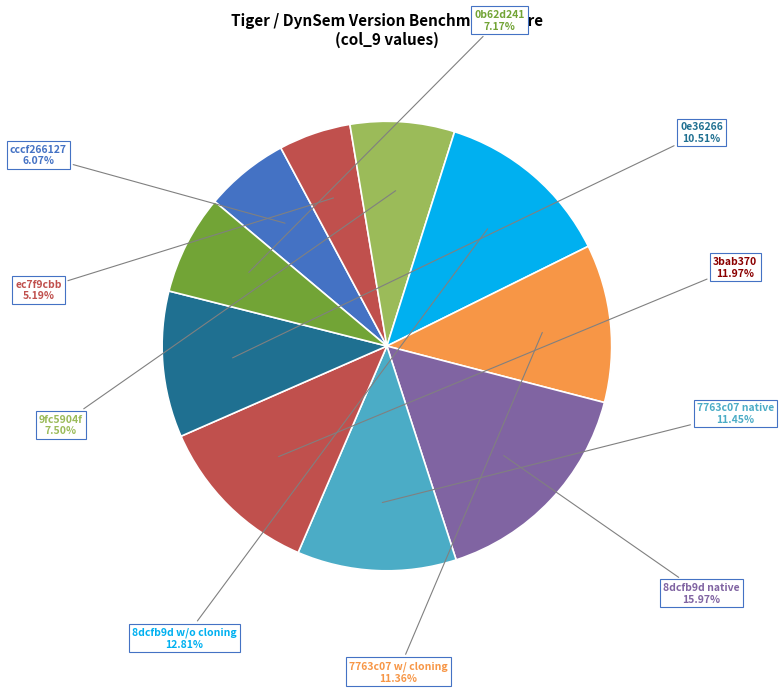

Which slice is the largest?

8dcfb9d native